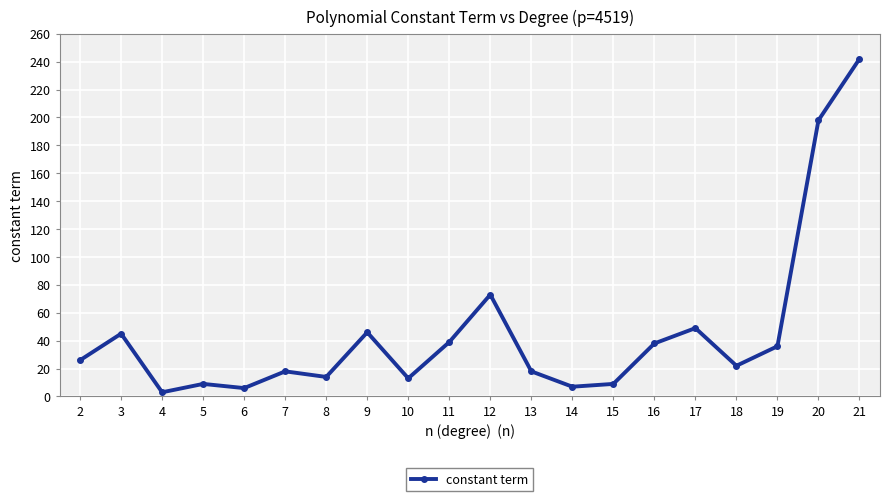

True or false: the data has more than 1 interior local peaks.

True